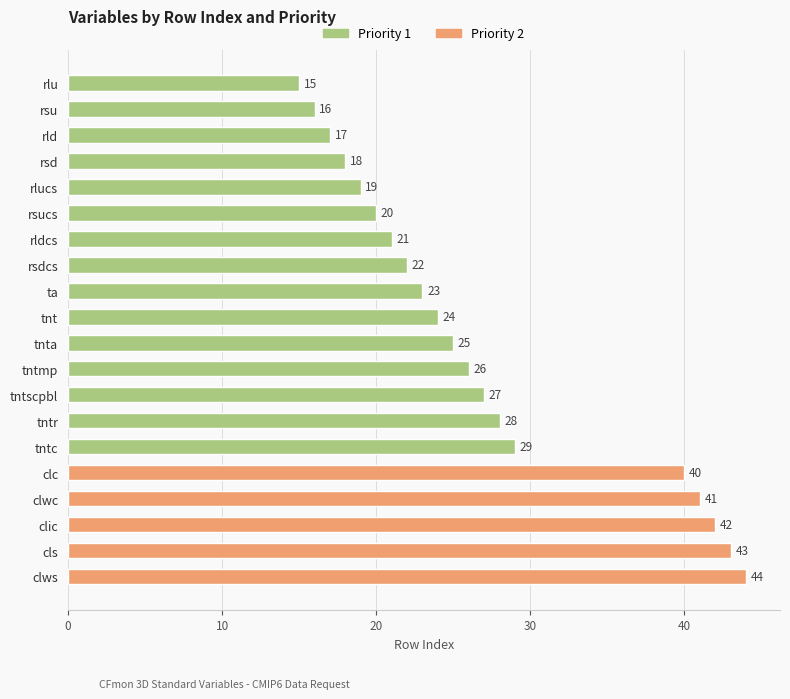

What value does the data have at tntmp?

26